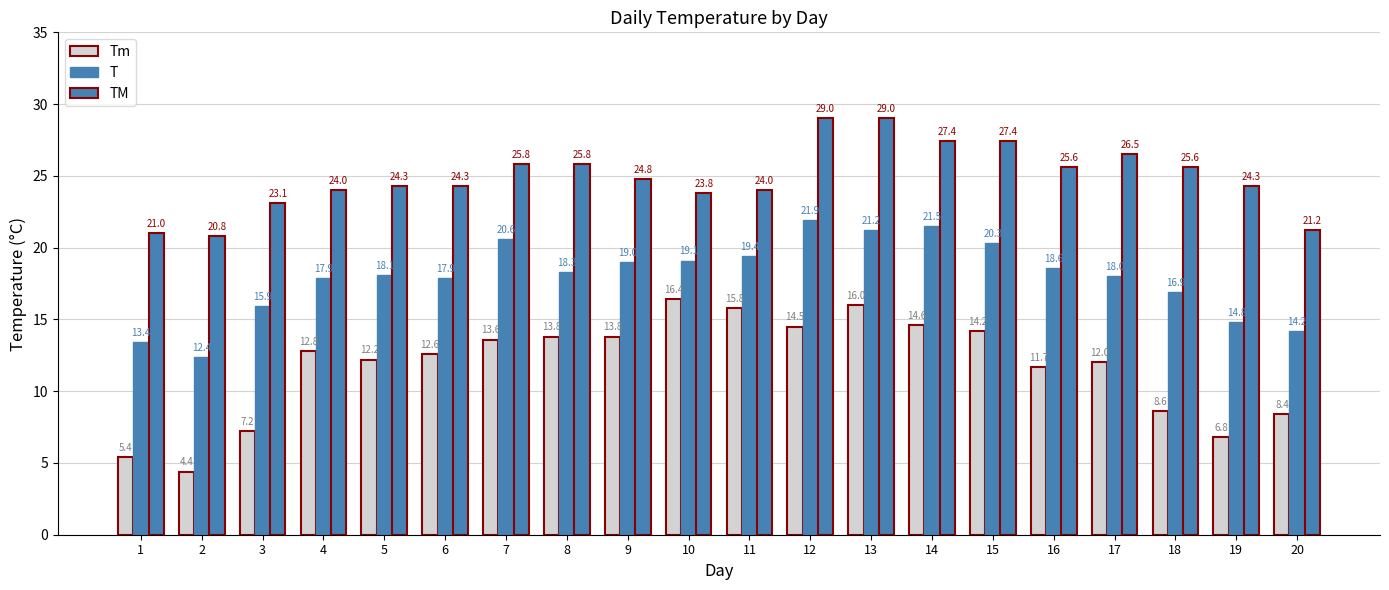

The T series shows 20.6 at 7. True or false?

True